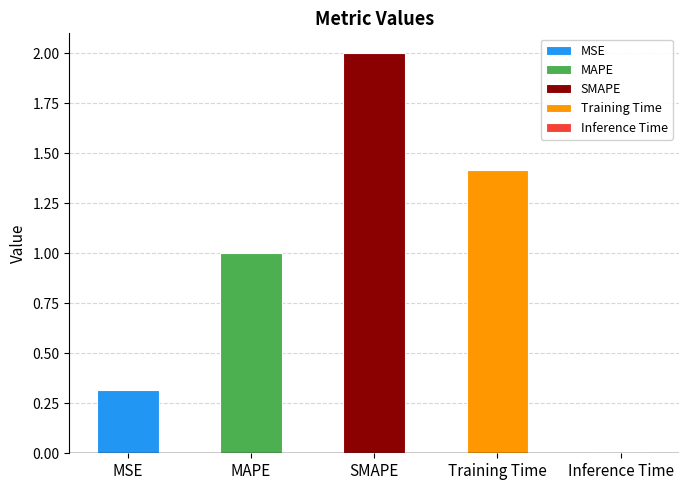

Which category has the lowest value across all series?

Inference Time